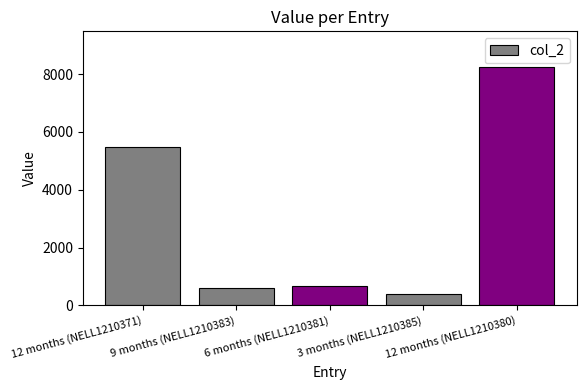

What value does the data have at 3 months (NELL1210385)?

411